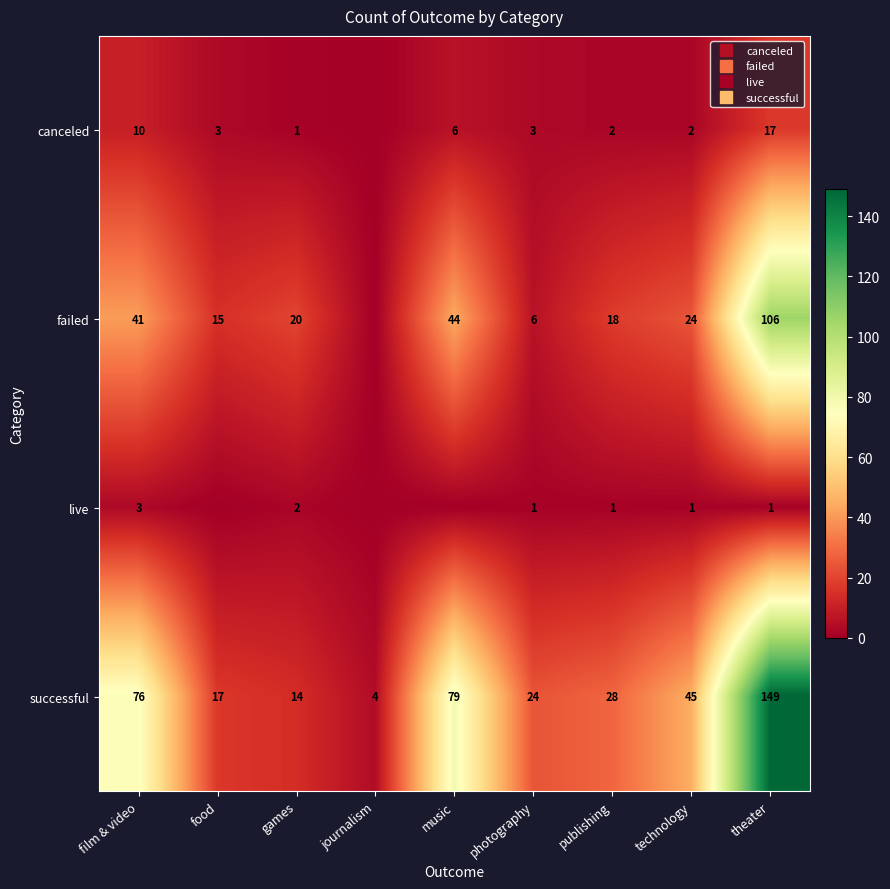

Which series has the largest total across all categories?

successful